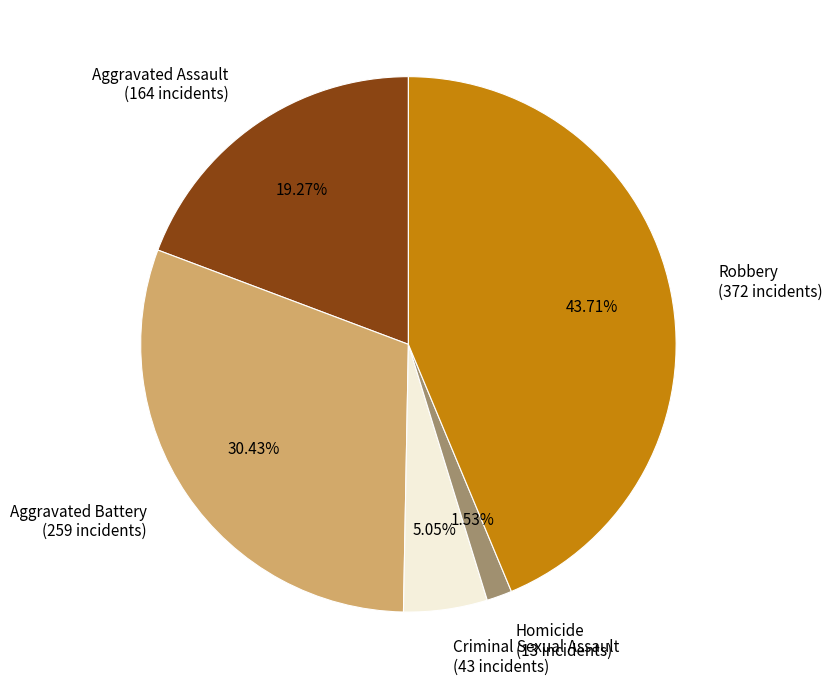

Which has a higher value, Criminal Sexual Assault (43 incidents) or Aggravated Assault (164 incidents)?

Aggravated Assault (164 incidents)